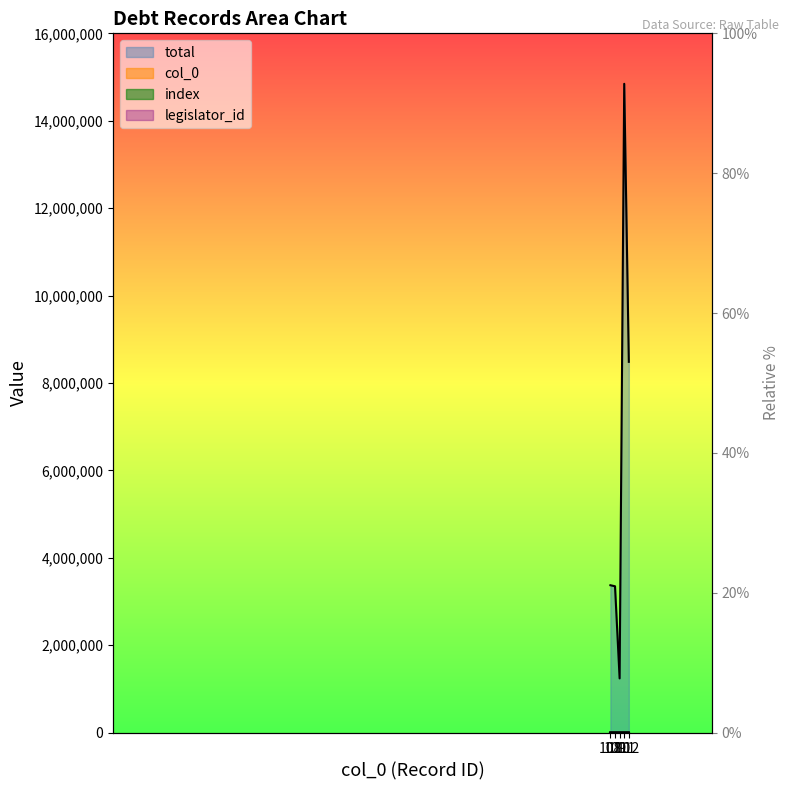

True or false: col_0 and total cross at least once.

False